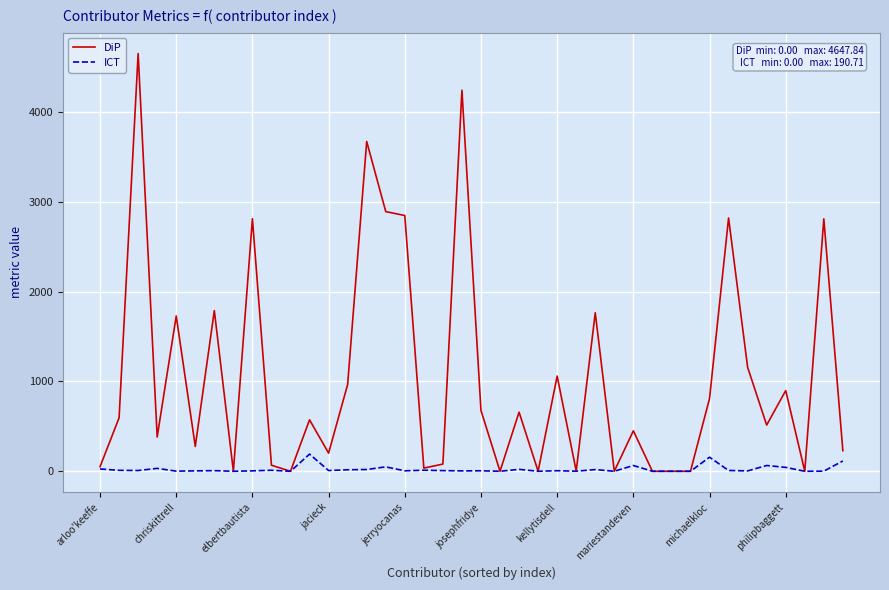

What is the maximum value for ICT?

190.7